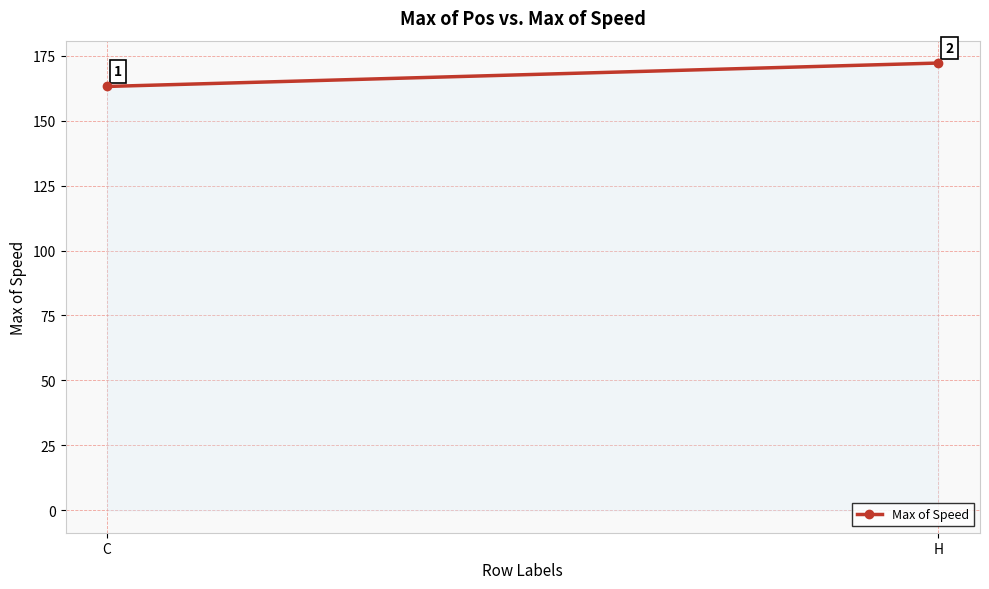

Rank the categories by value from lowest to highest.

C, H